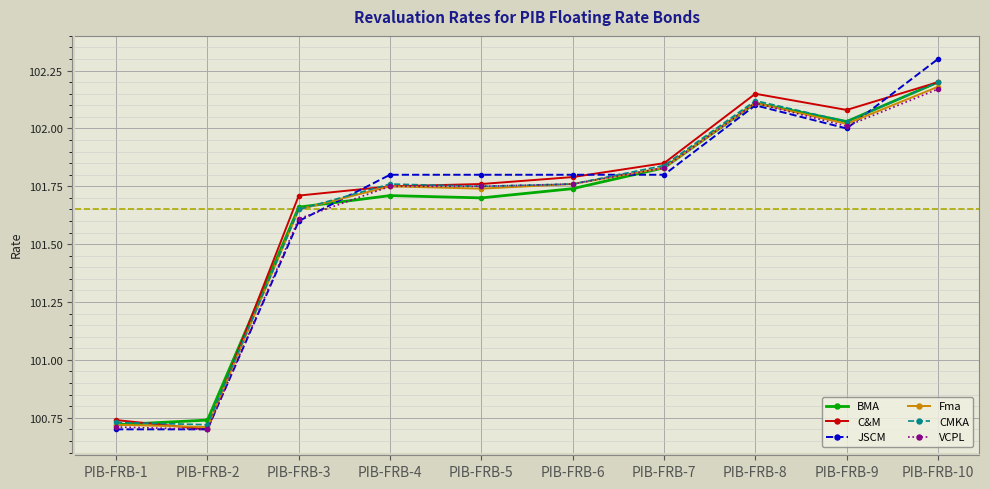

Between PIB-FRB-4 and PIB-FRB-7, which series saw the biggest shift?

BMA